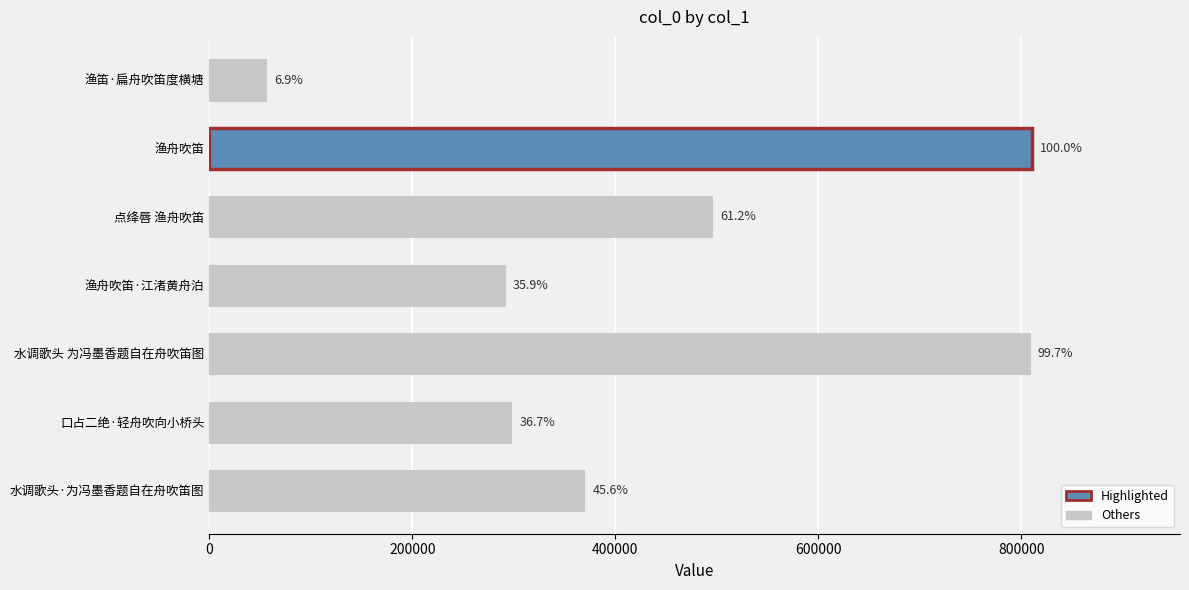

How many bars are there in total?

7